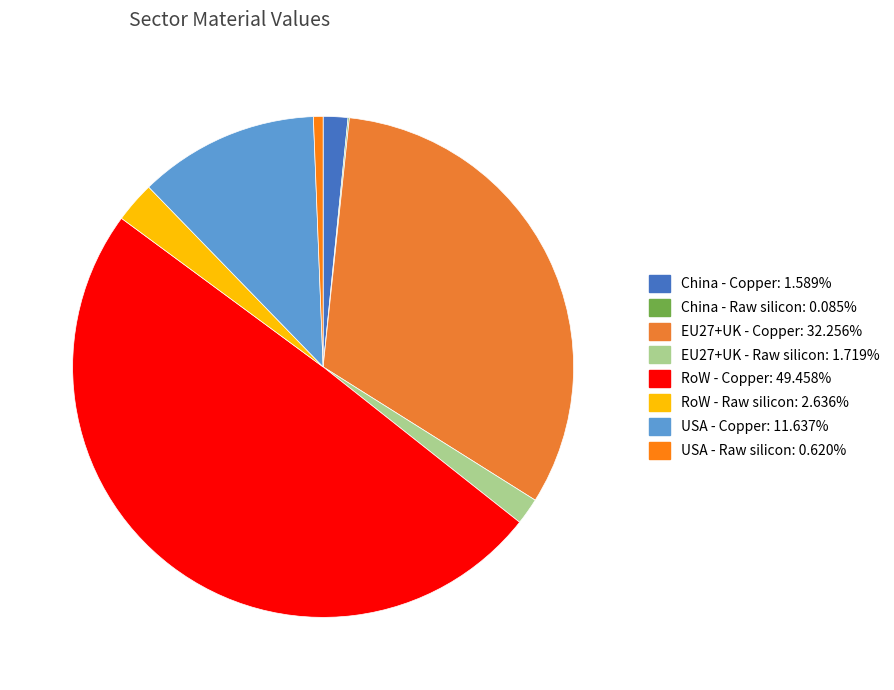

Is it true that RoW - Raw silicon is 12% of the pie?

False